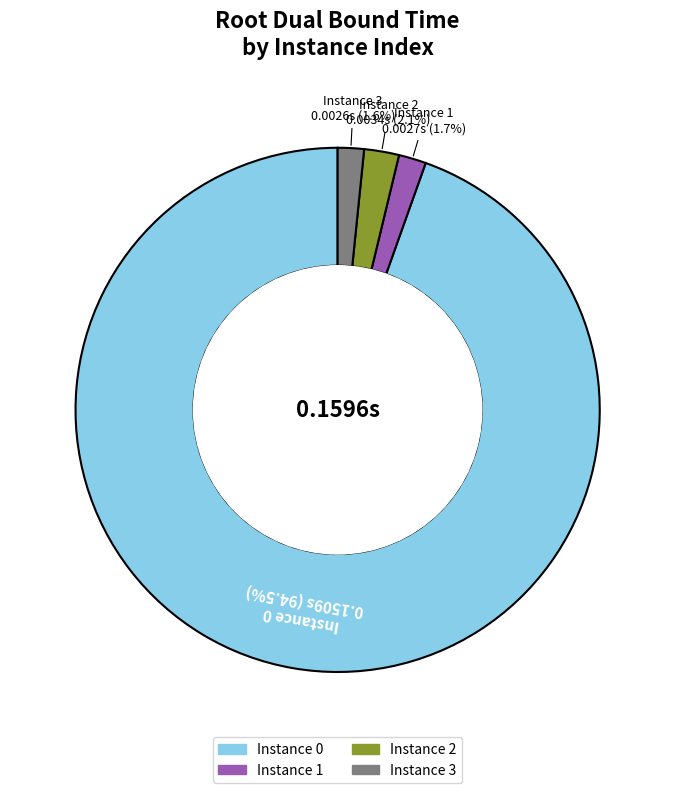

Does any single category account for the majority?

Yes